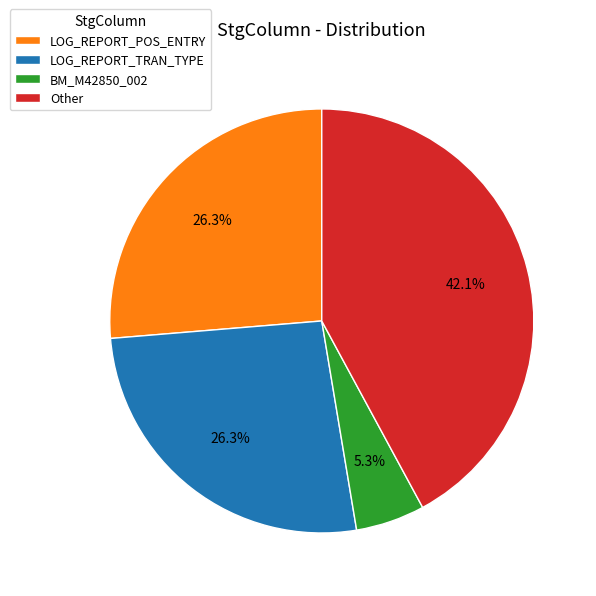

To the nearest percent, what is the average slice percentage?

25%